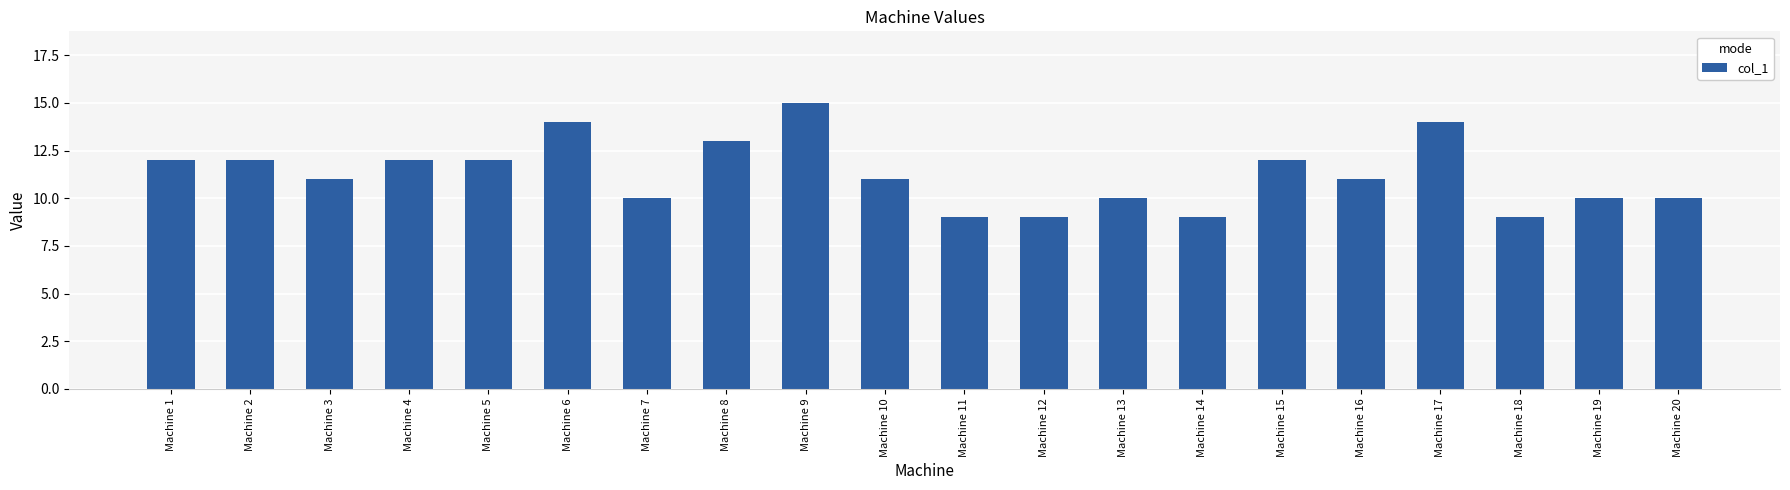

What is the difference between the maximum and second lowest values?

6